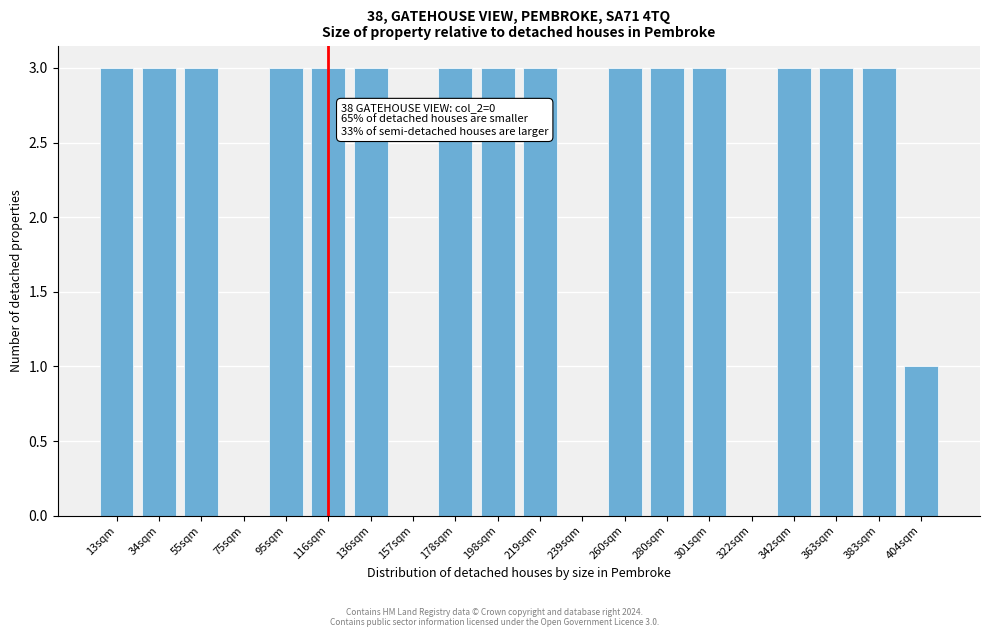

Reading left to right, transcribe all the data shown in this chart.

13sqm=3	34sqm=3	55sqm=3	75sqm=0	95sqm=3	116sqm=3	136sqm=3	157sqm=0	178sqm=3	198sqm=3	219sqm=3	239sqm=0	260sqm=3	280sqm=3	301sqm=3	322sqm=0	342sqm=3	363sqm=3	383sqm=3	404sqm=1